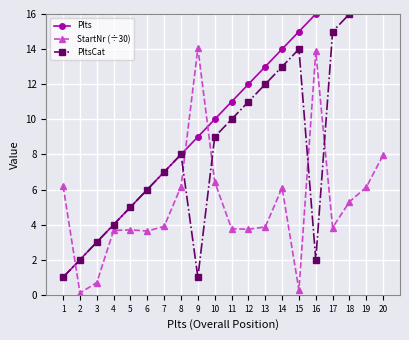

At how many categories does at least one series exceed 18?

2